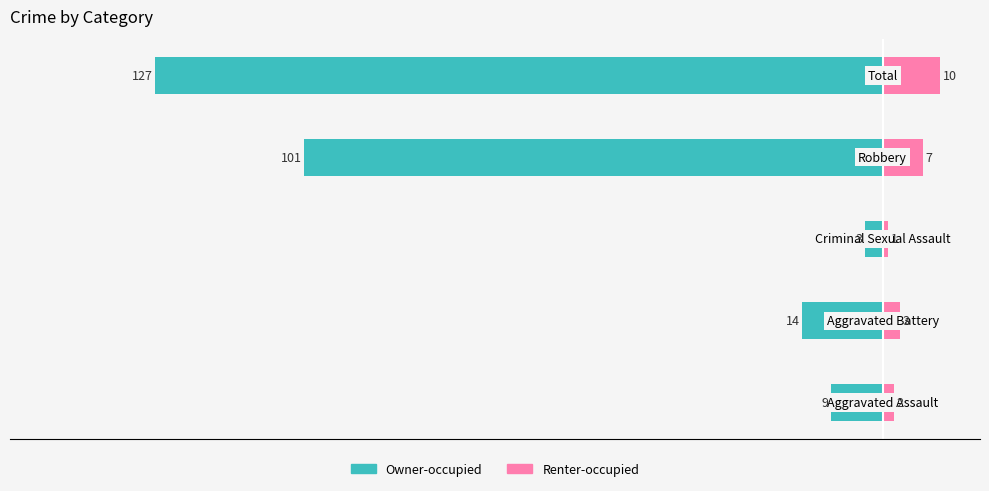

Between 2 and 4, which series saw the biggest shift?

Owner-occupied